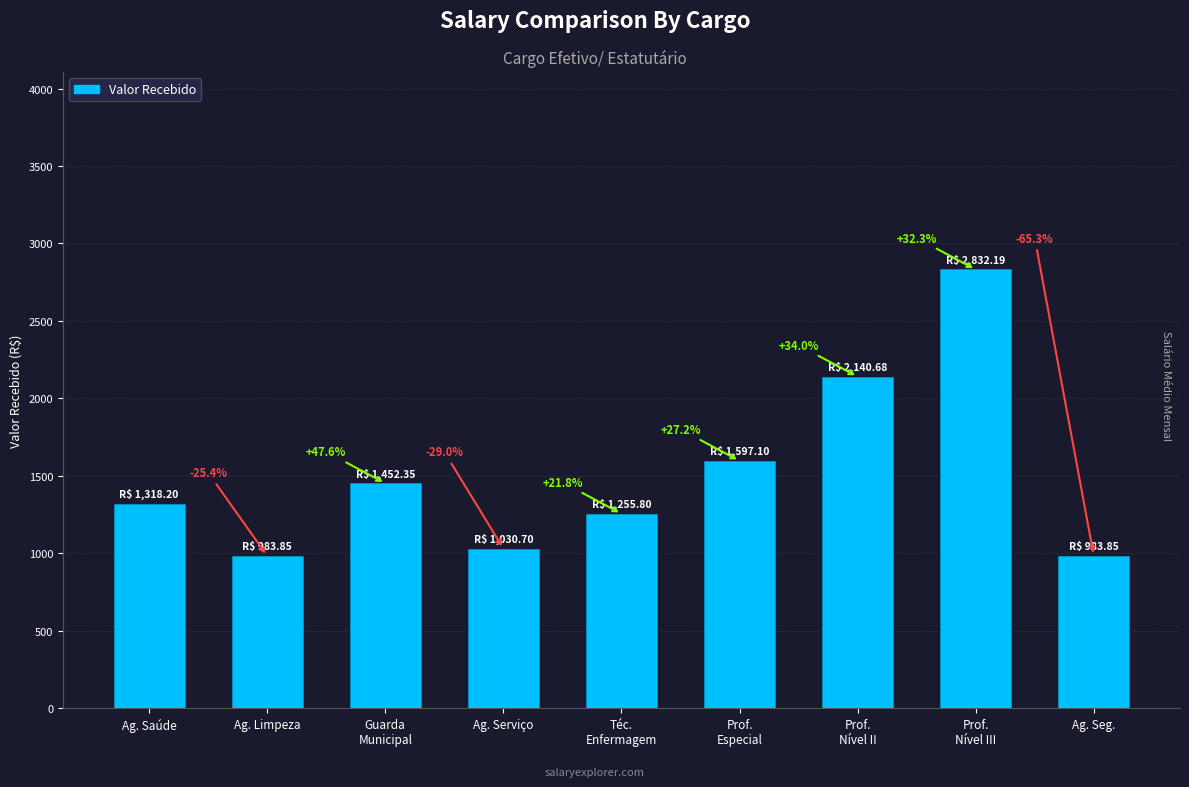

Does the chart contain stacked bars?

No